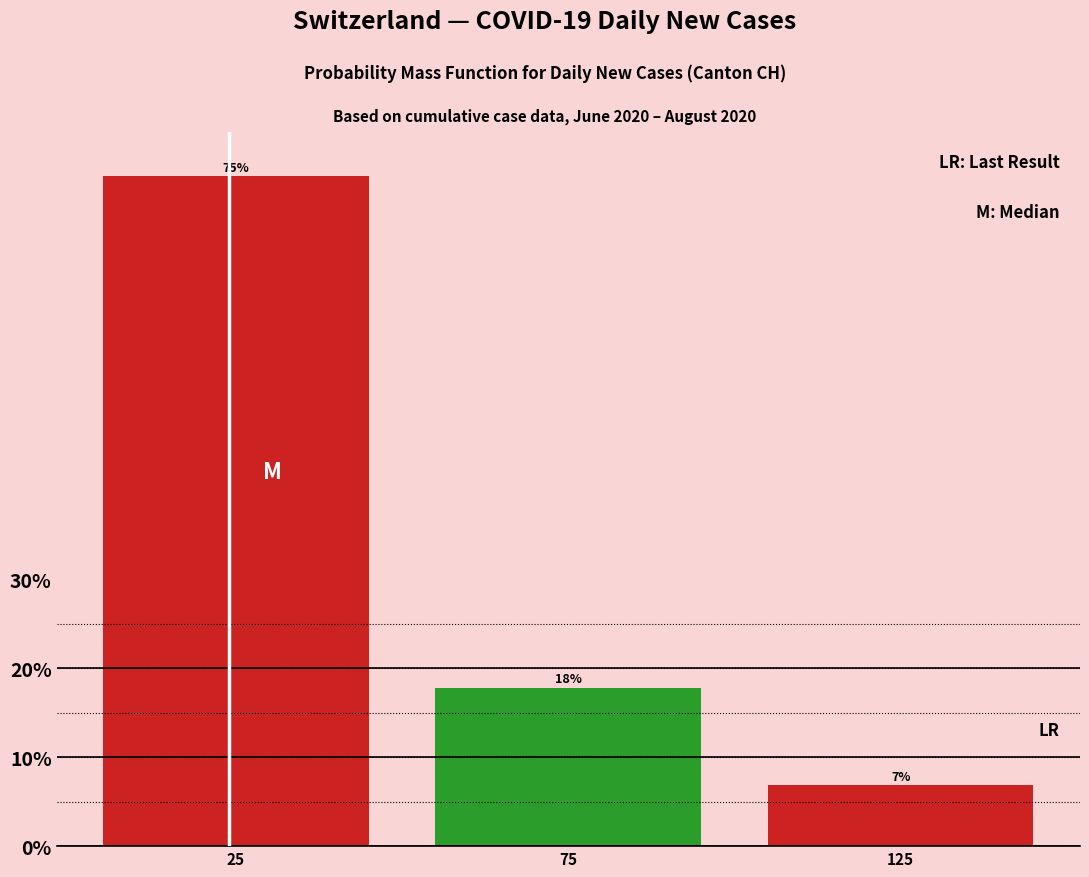

Are the bars horizontal?

No